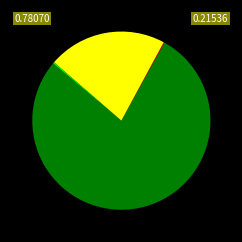

Is there any slice that represents more than half of the pie?

Yes